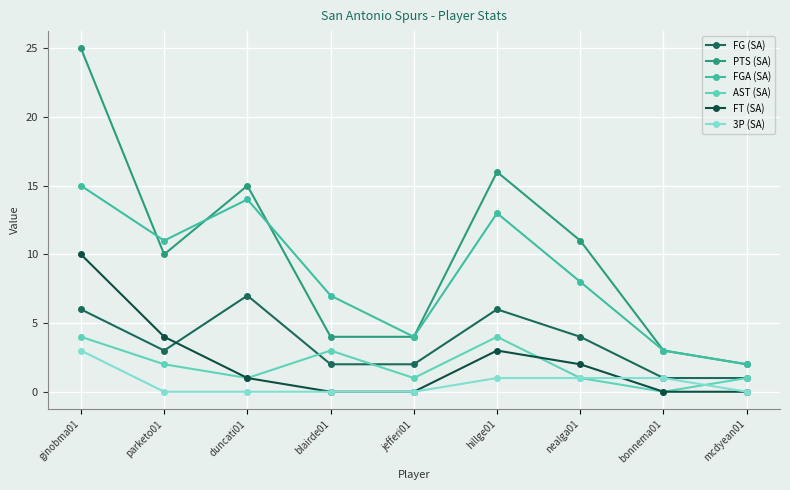

Which series has the largest range (max minus min)?

PTS (SA)